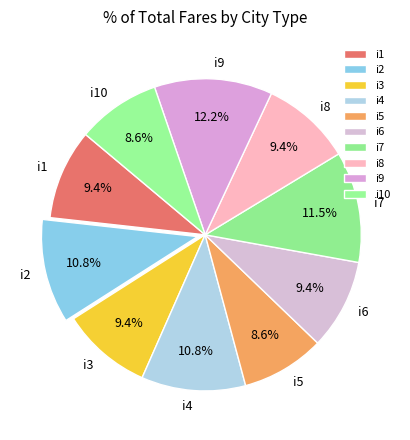

Is there any slice that represents more than half of the pie?

No